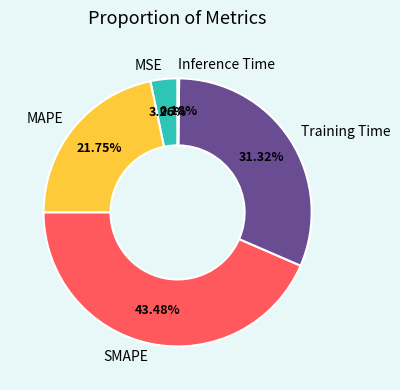

What percentage is the SMAPE slice, to the nearest percent?

43%